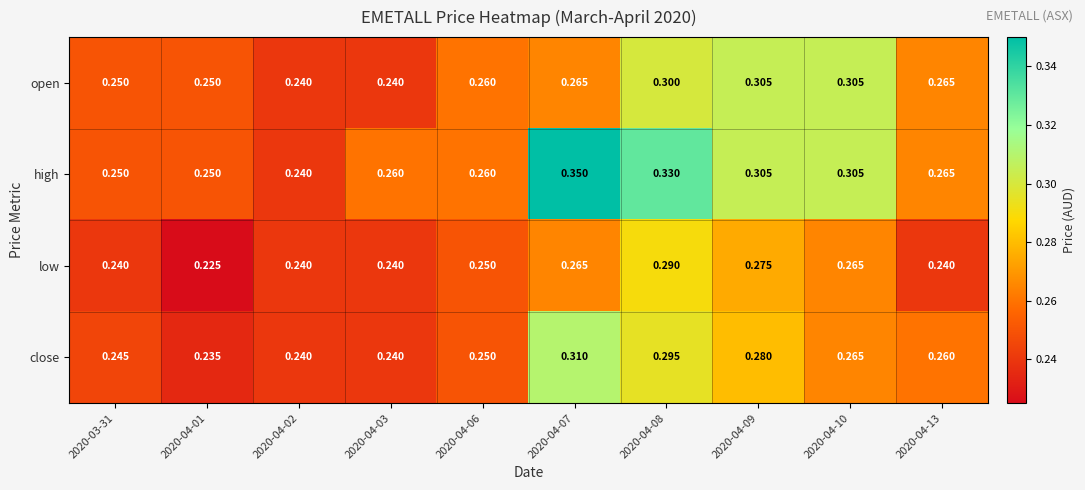

At which category is the sum across all series the highest?

2020-04-08